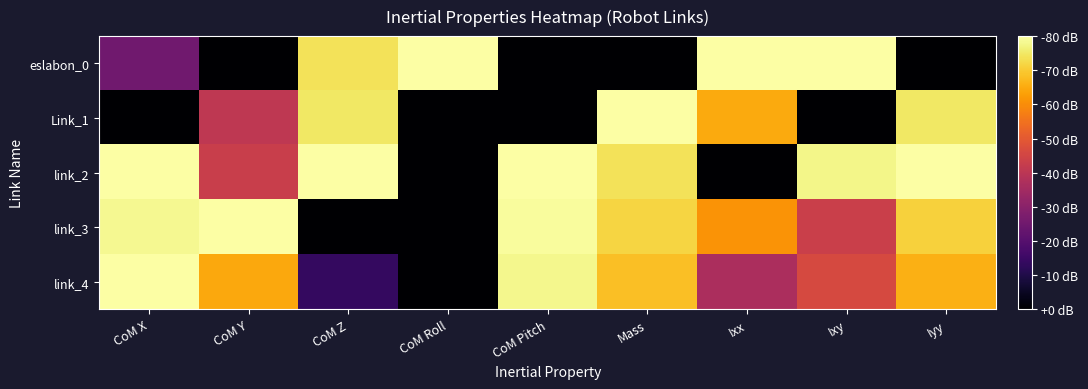

How many data points does each series have?

9